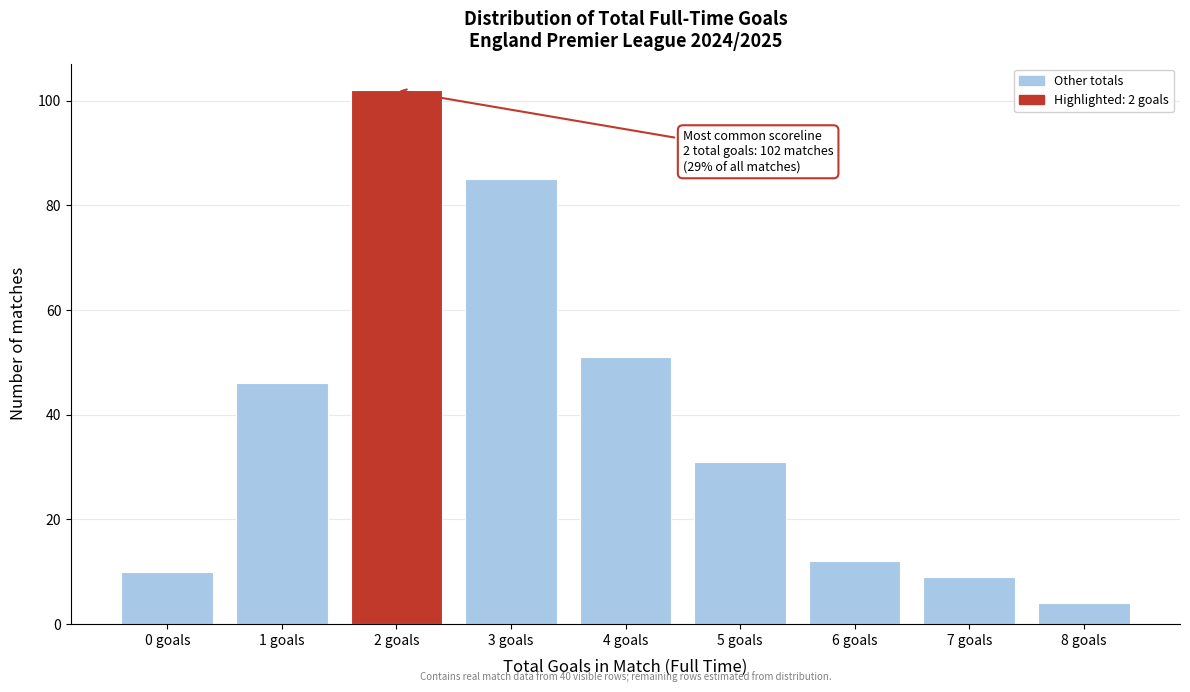

Over which range of the x-axis is the bar tallest?

1.5 to 2.5